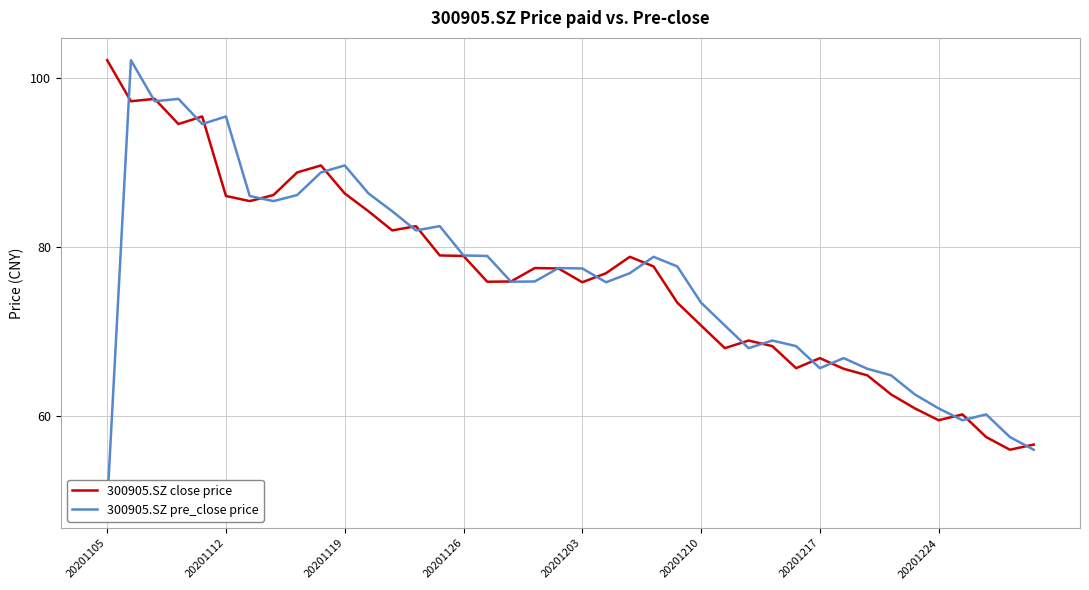

What is the maximum value for 300905.SZ pre_close price?

102.1